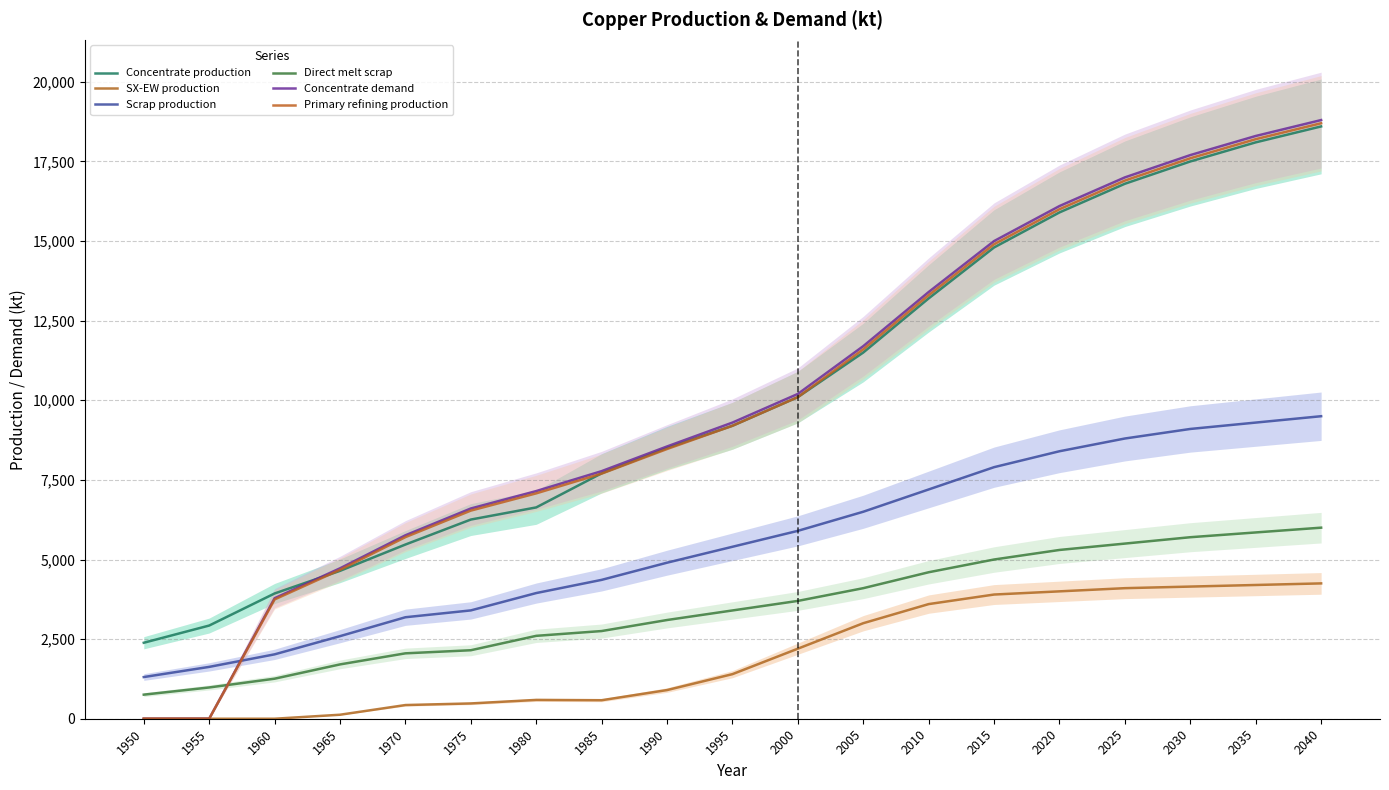

Is the value of Direct melt scrap at 2005 greater than the value of Concentrate production at 2000?

No